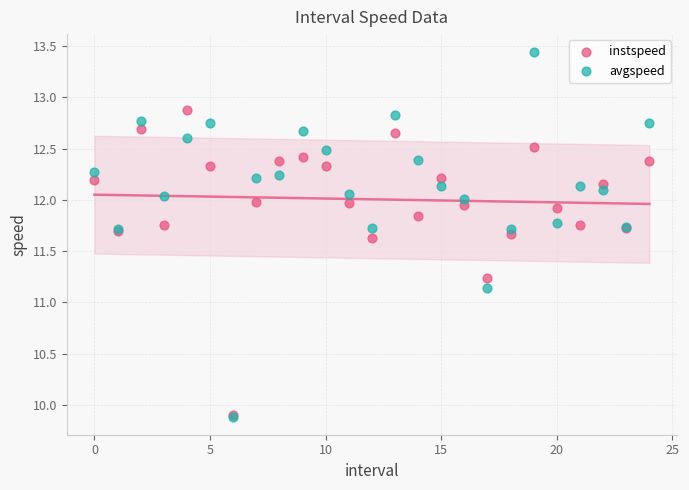

Across all series, what Y value is closest to 11?

11.1